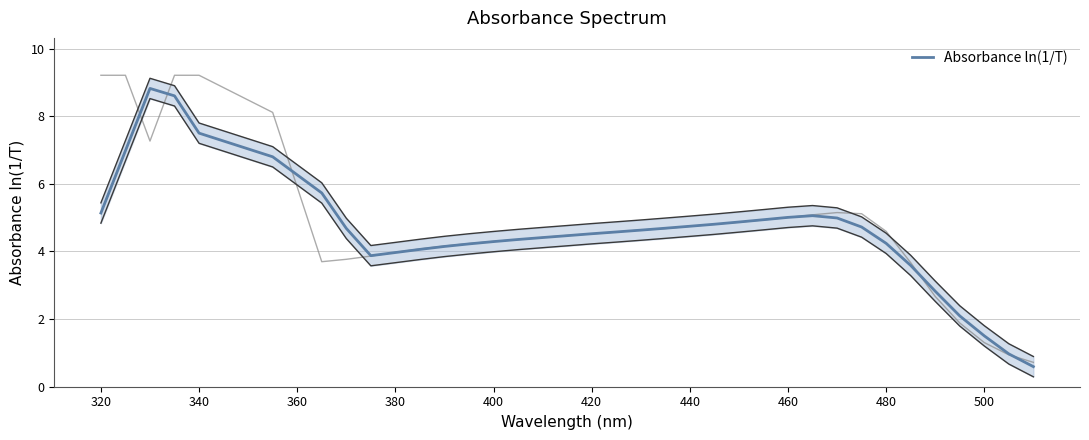

What is the smallest value displayed?

0.6